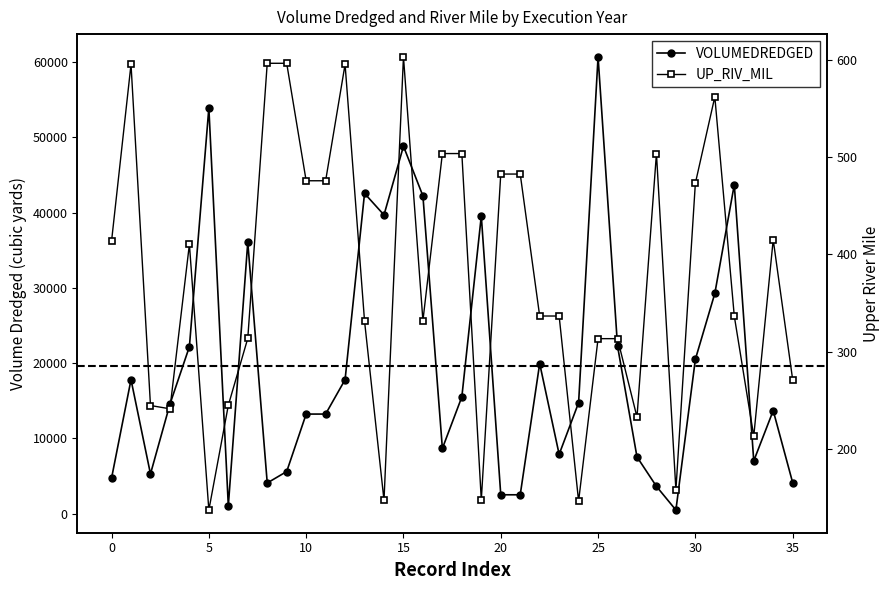

Which series has the largest total across all categories?

VOLUMEDREDGED